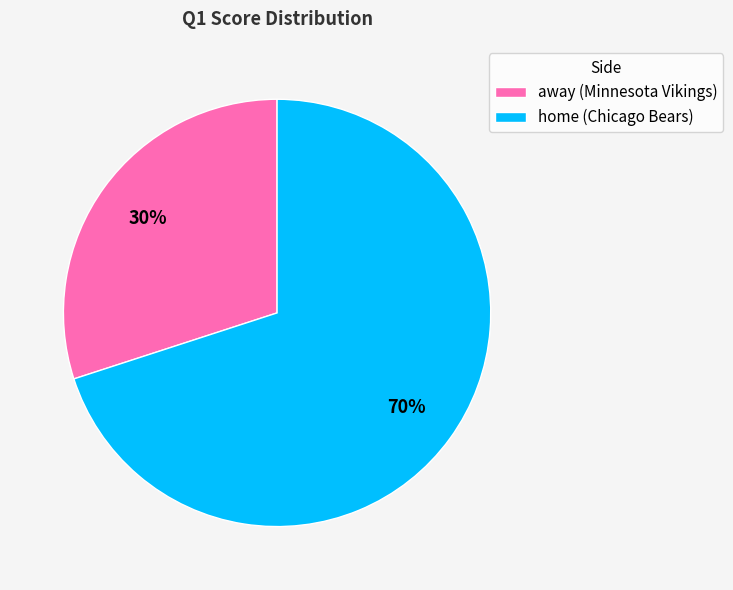

Rank the categories by value from highest to lowest.

home (Chicago Bears), away (Minnesota Vikings)